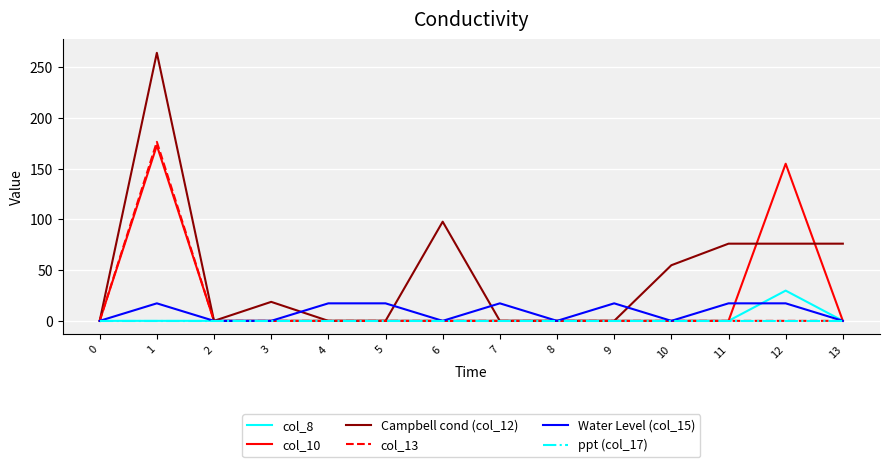

Which series has the largest range (max minus min)?

Campbell cond (col_12)